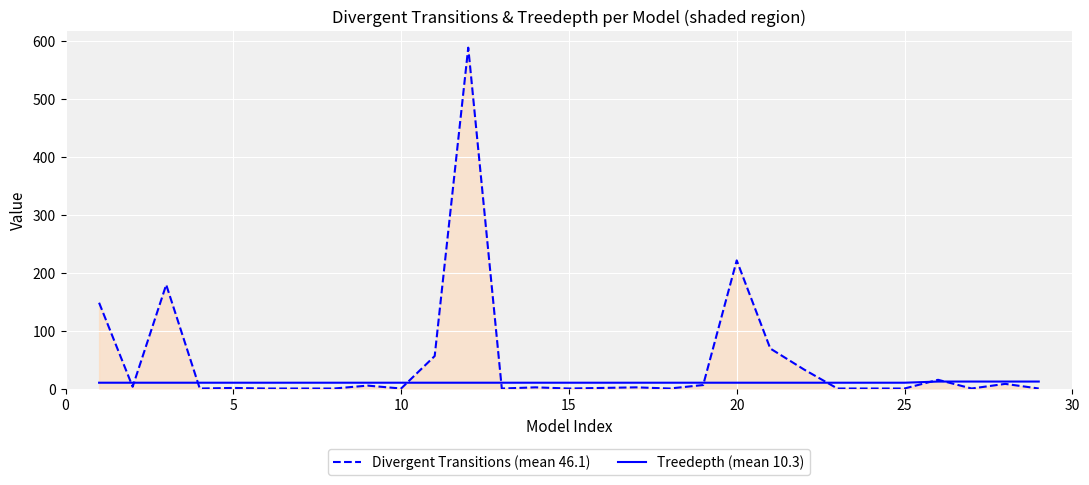

What is the greatest value displayed?

588